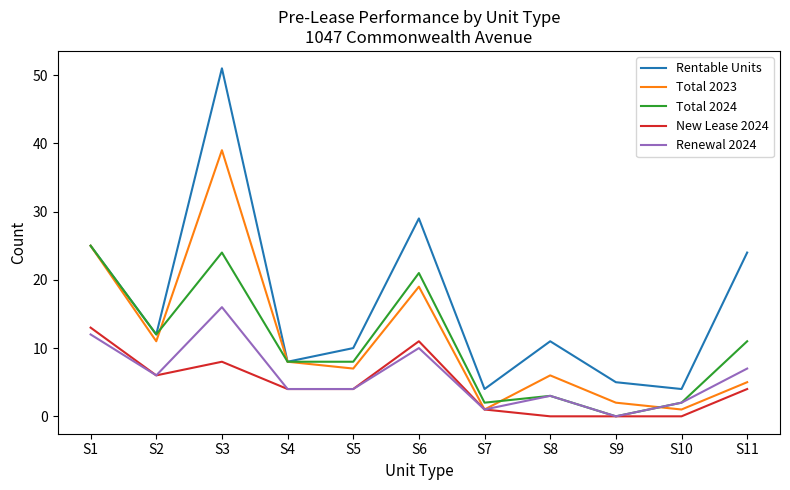

The Total 2024 series shows 2 at S10. True or false?

True